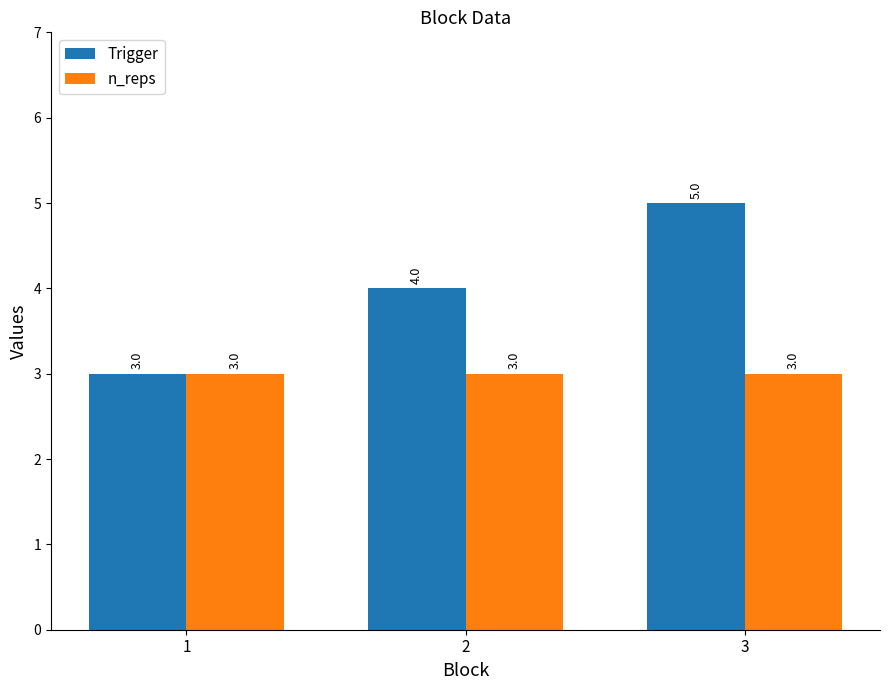

What is the spread (max minus min) of values at 3?

2